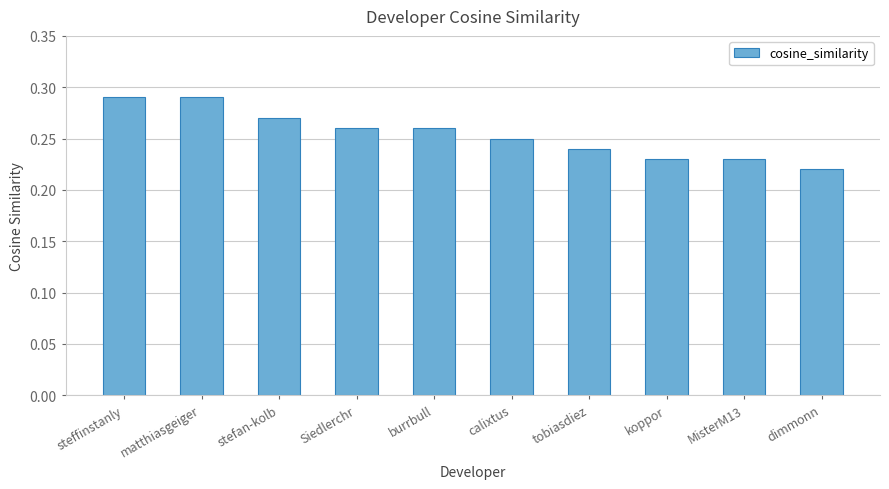

Are the bars horizontal?

No